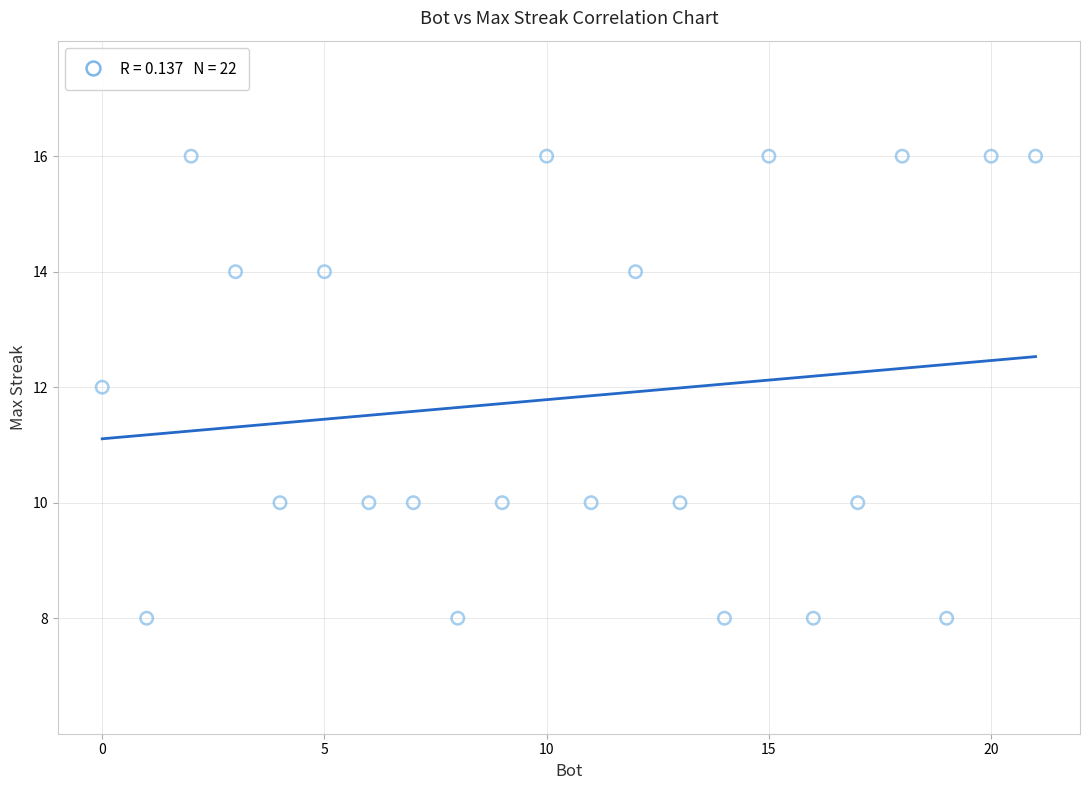

What is the range of Y values (max minus min)?

8